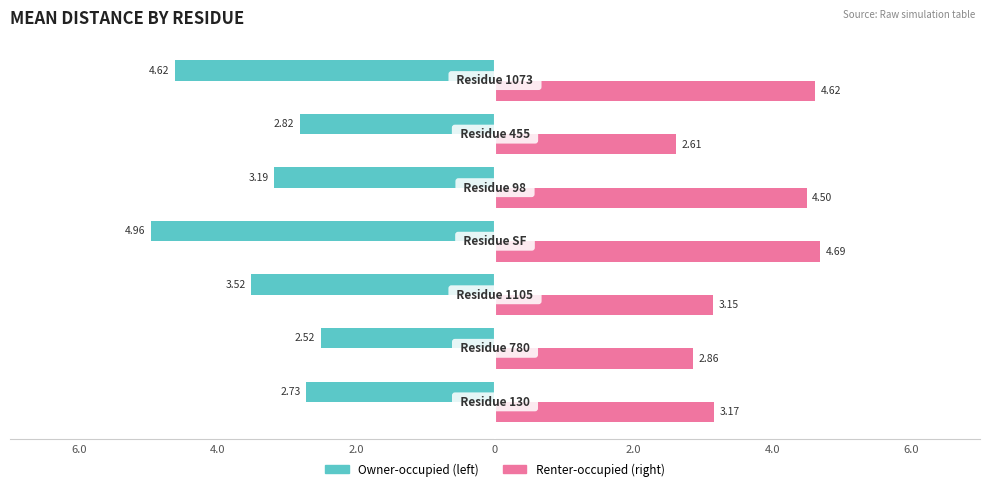

The Renter-occupied series shows 3.4 at 4.0. True or false?

False